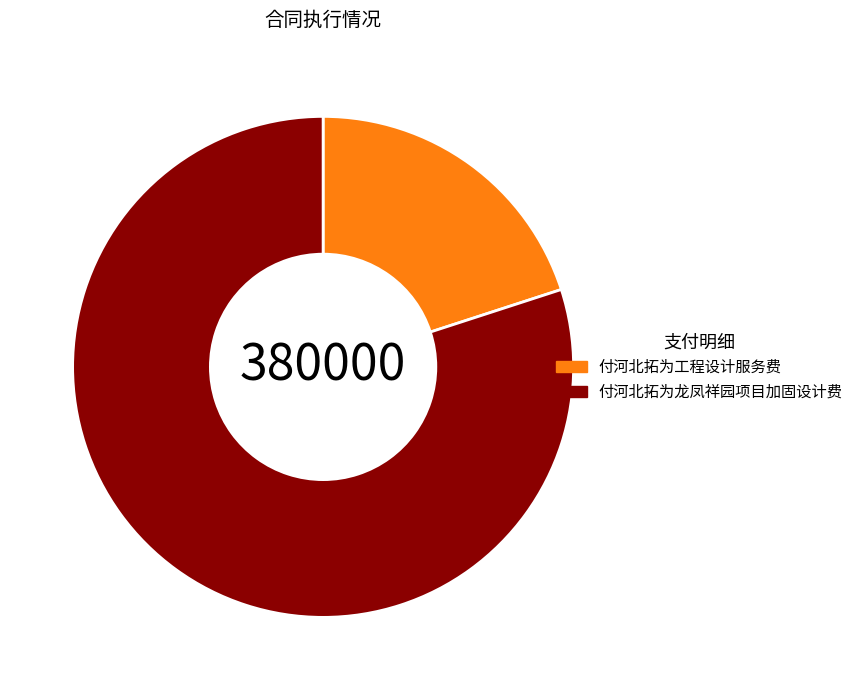

Do 付河北拓为龙凤祥园项目加固设计费 and 付河北拓为工程设计服务费 together represent more than half of the pie?

Yes